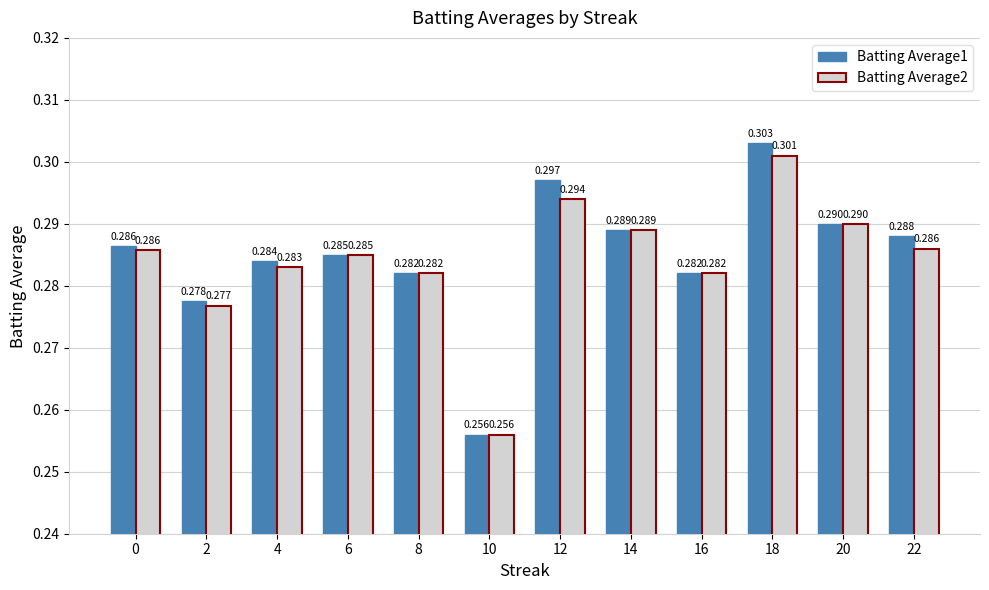

What is the total value across all series at 6?

0.6